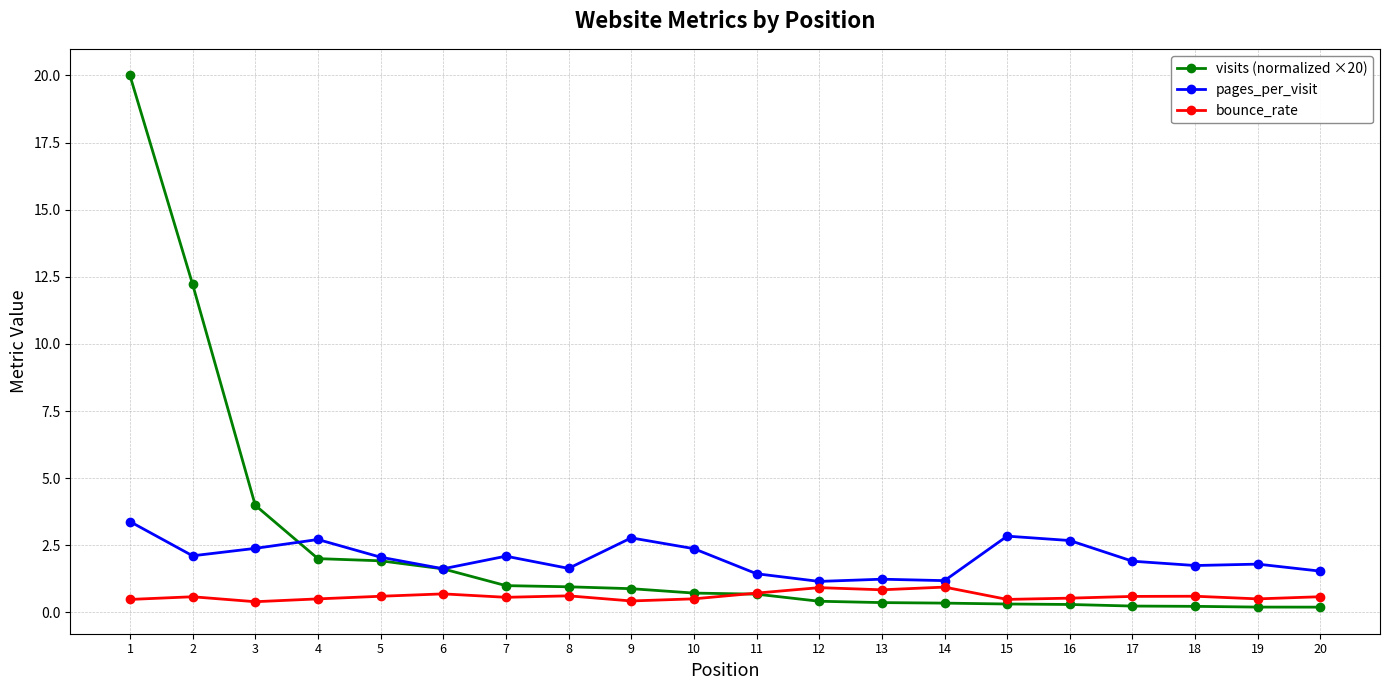

After their last crossing, which series has the higher values: bounce_rate or visits (normalized ×20)?

bounce_rate